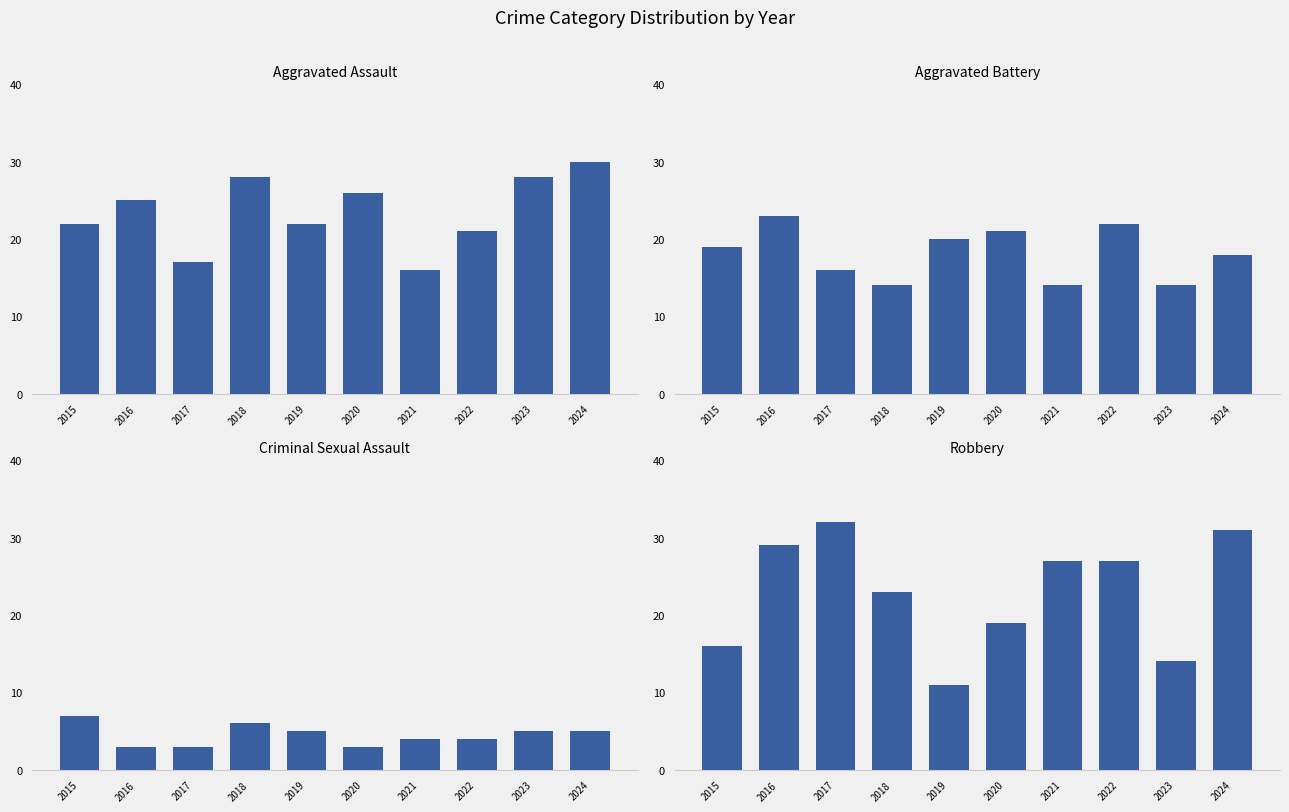

Reading left to right, transcribe all the data shown in this chart.

Aggravated Assault: 2015=22	2016=25	2017=17	2018=28	2019=22	2020=26	2021=16	2022=21	2023=28	2024=30
Aggravated Battery: 2015=19	2016=23	2017=16	2018=14	2019=20	2020=21	2021=14	2022=22	2023=14	2024=18
Criminal Sexual Assault: 2015=7	2016=3	2017=3	2018=6	2019=5	2020=3	2021=4	2022=4	2023=5	2024=5
Robbery: 2015=16	2016=29	2017=32	2018=23	2019=11	2020=19	2021=27	2022=27	2023=14	2024=31